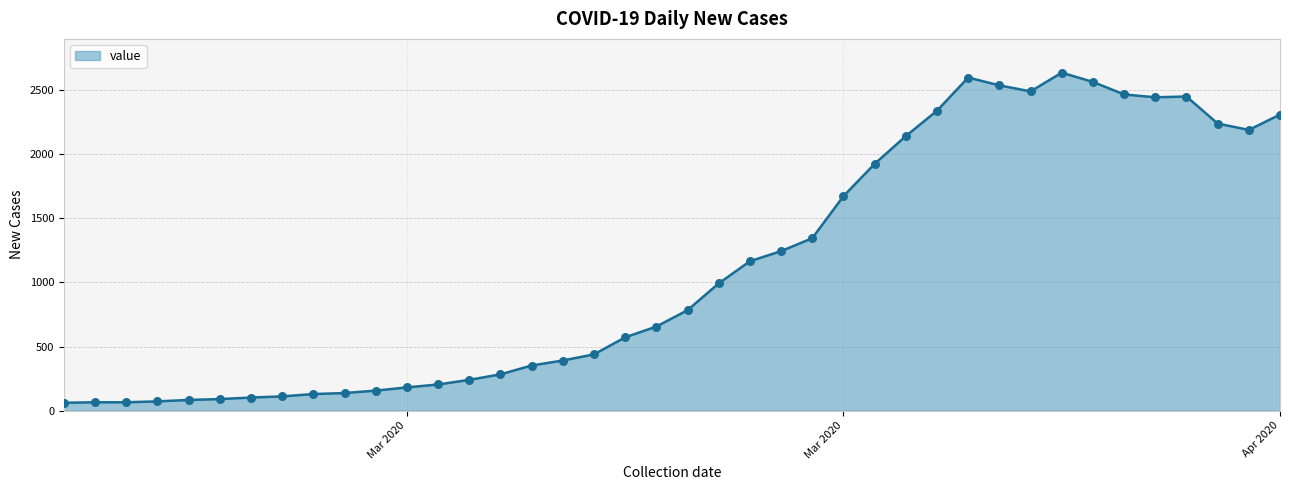

What is the maximum value shown in the chart?

2638